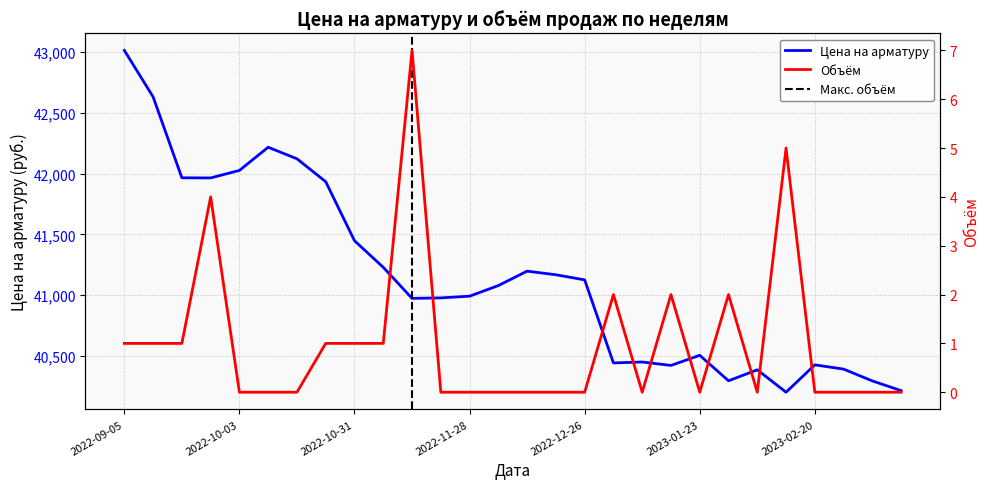

Which series has the largest total across all categories?

Цена на арматуру